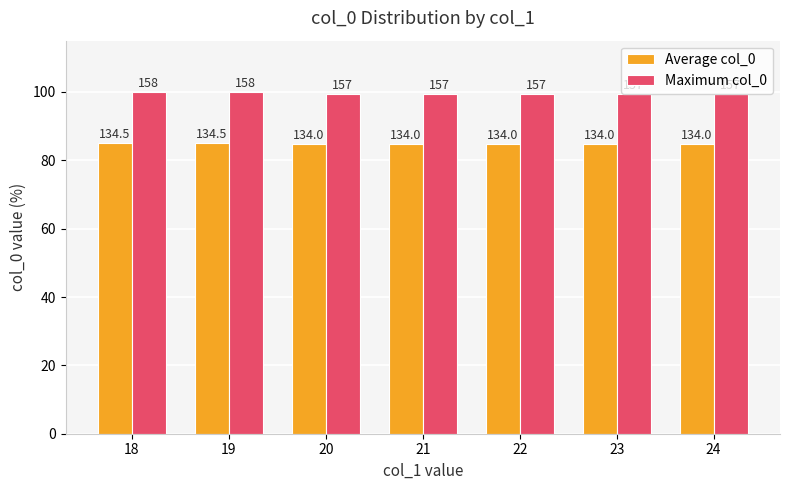

How many bars are there in total?

14